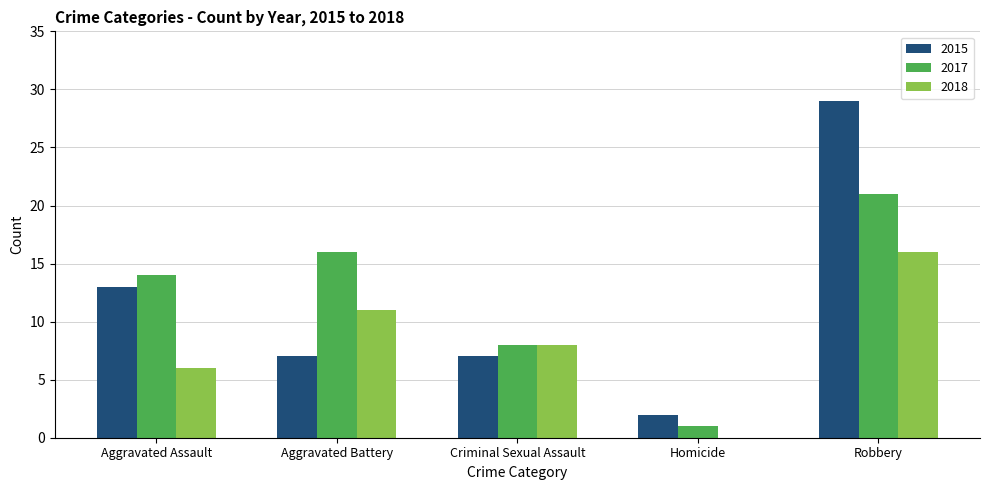

Is the value of 2017 at Aggravated Assault greater than the value of 2018 at Homicide?

Yes